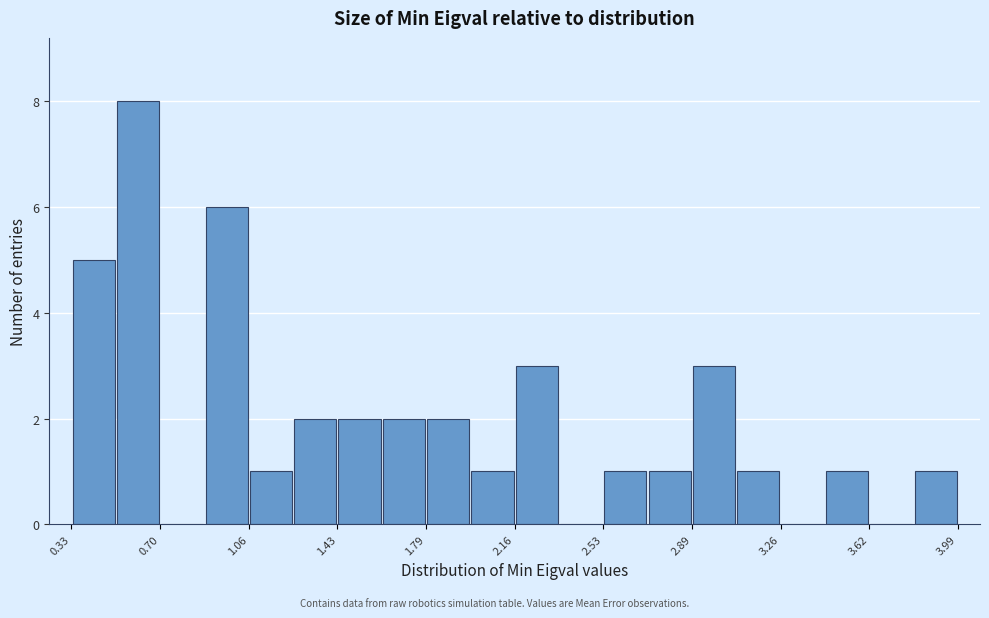

Around what value on the x-axis is the tallest bar? Give the approximate position of its centre, as read against the axis.

0.60